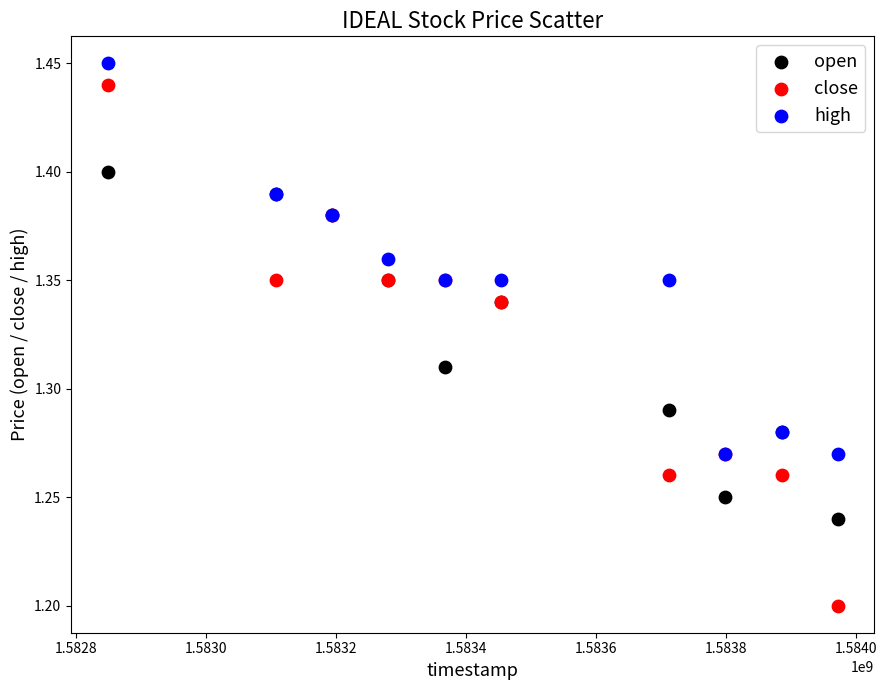

Which series contains the highest Y value?

high